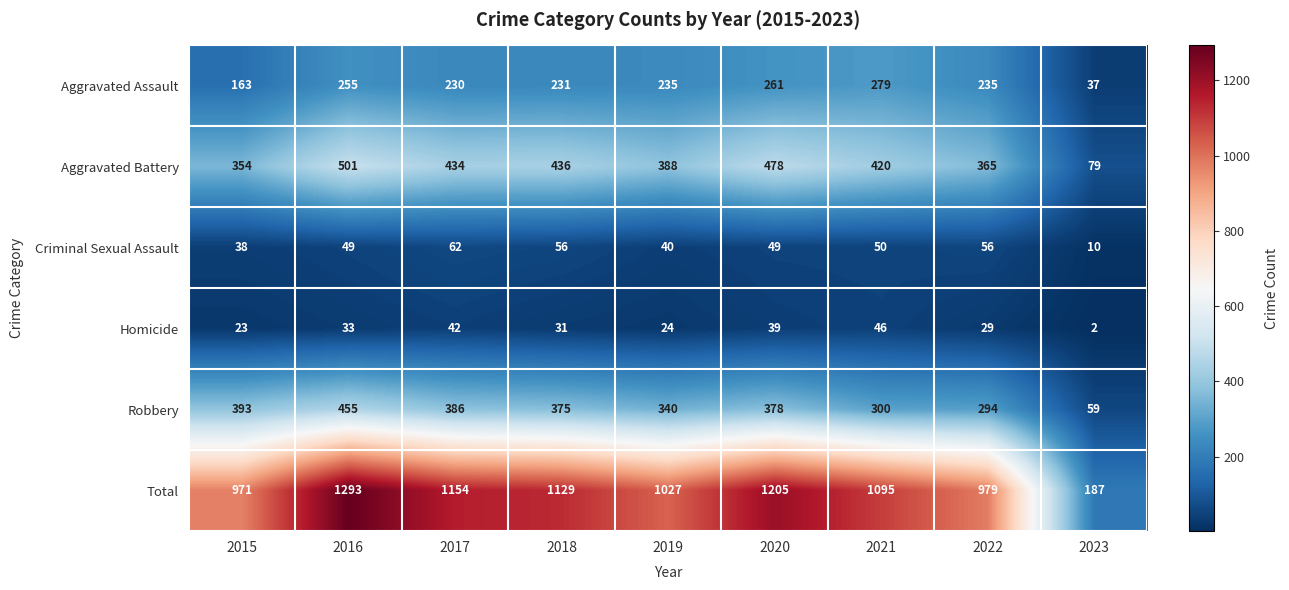

How many data points in Total are less than 1095?

4